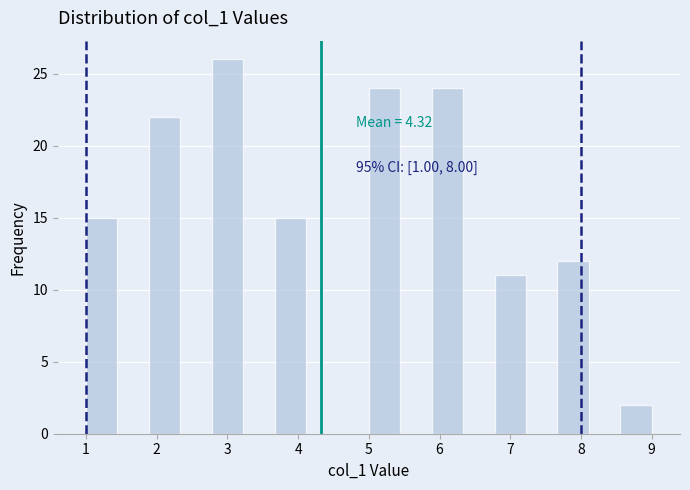

Which range on the x-axis has the tallest bar?

2.8 to 3.2